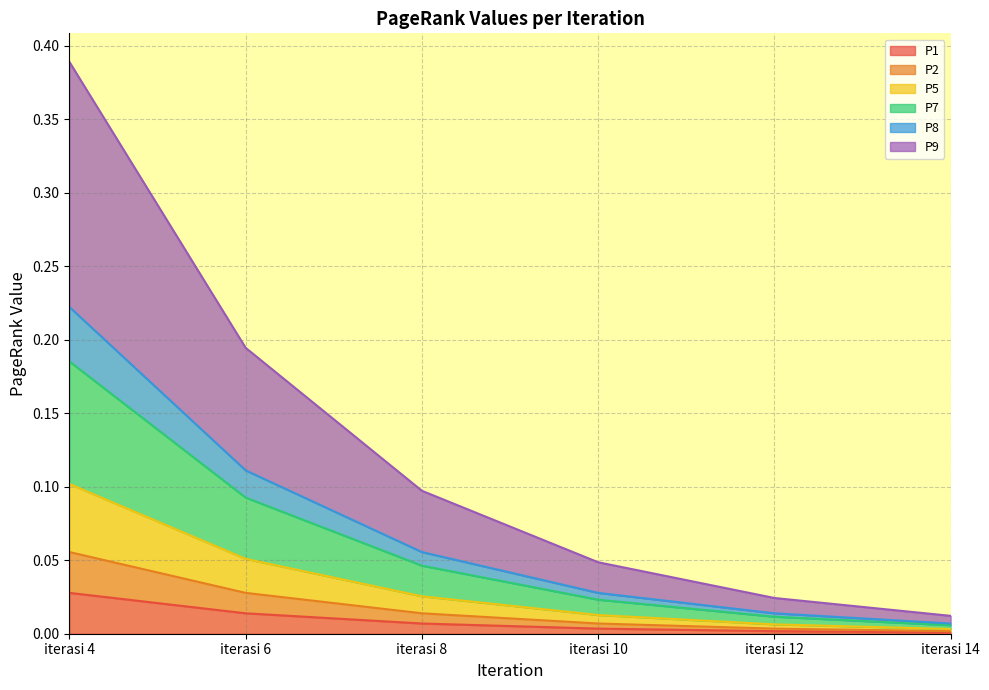

True or false: P5 and P8 intersect in this chart.

False